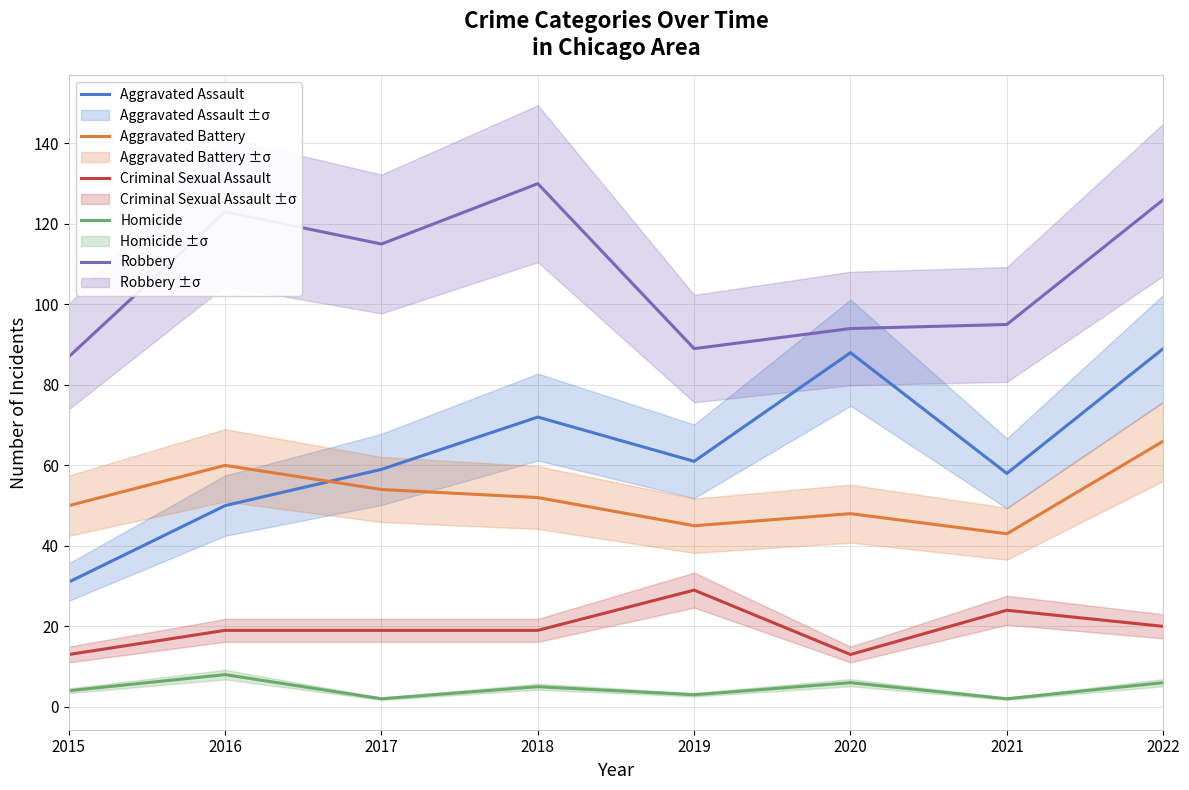

Which series has the widest spread of values?

Aggravated Assault